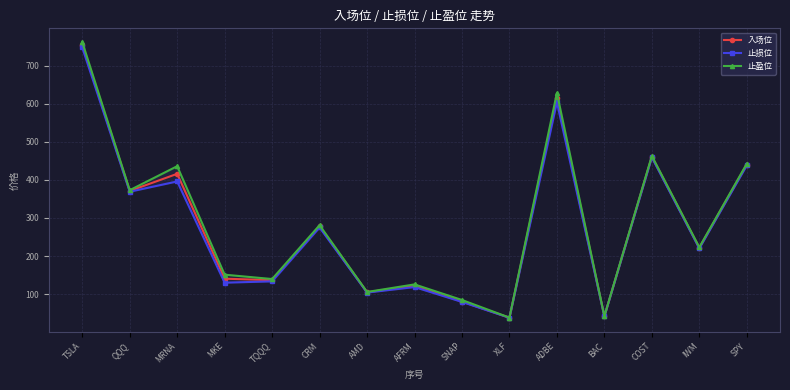

Which series changed the most between AFRM and ADBE?

止盈位